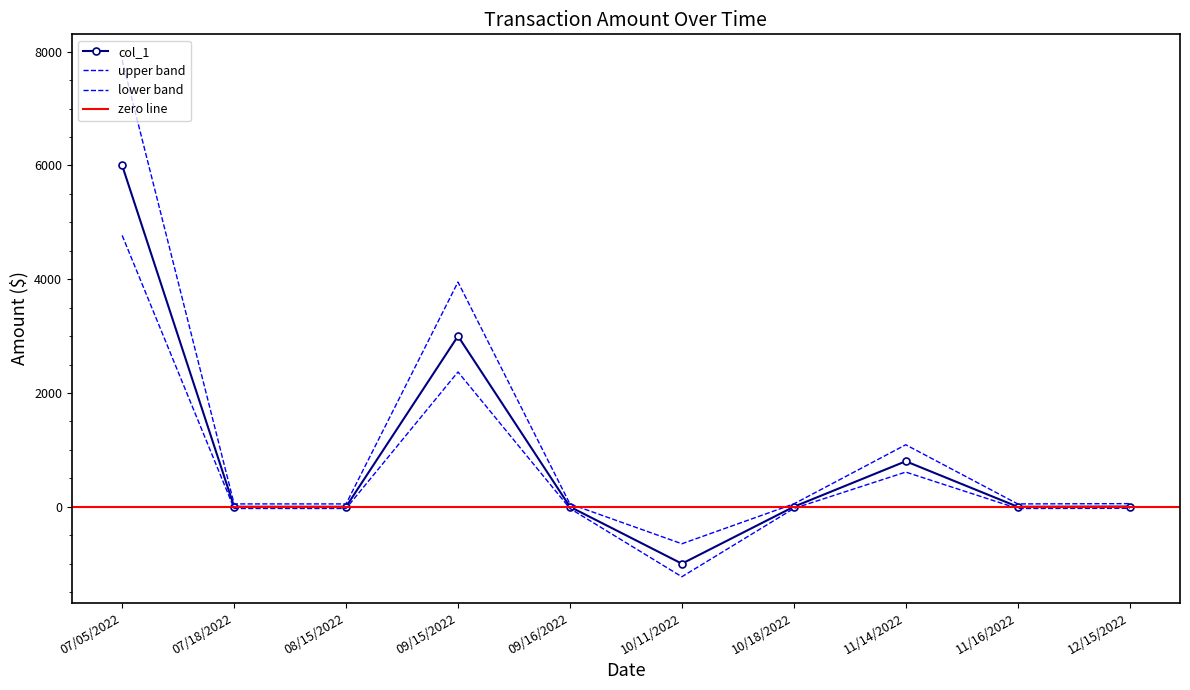

What is the change in value from 10/18/2022 to 12/15/2022?

+3.7